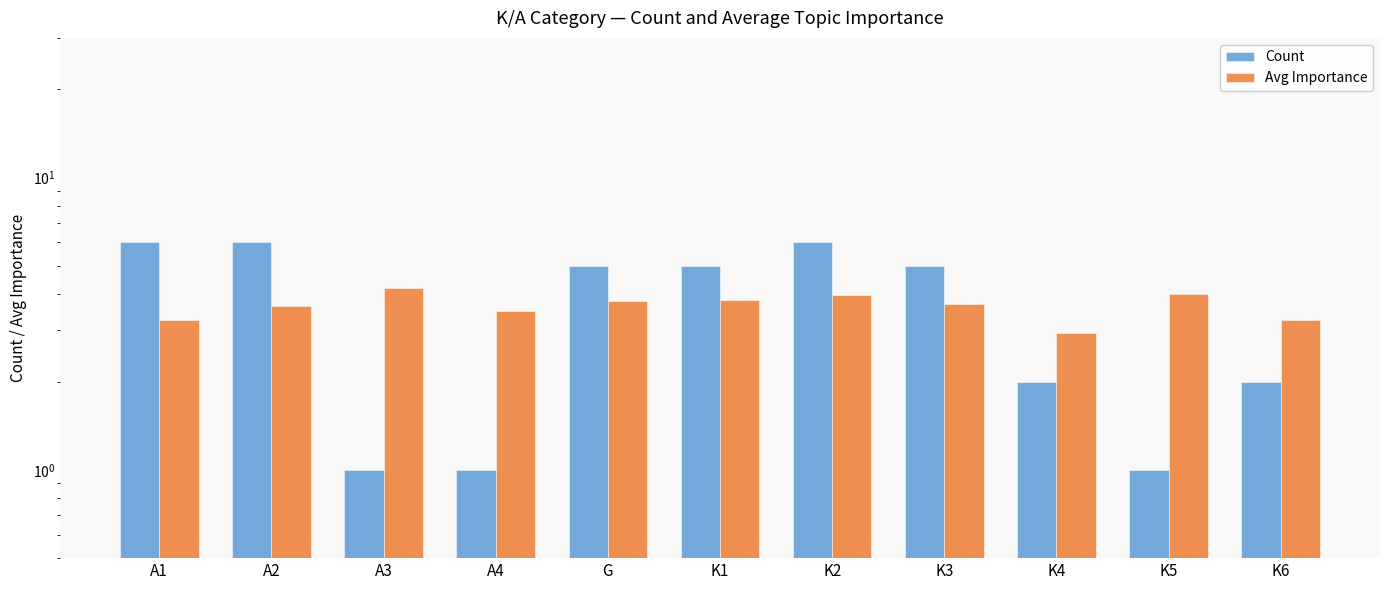

How many data points does each series have?

11